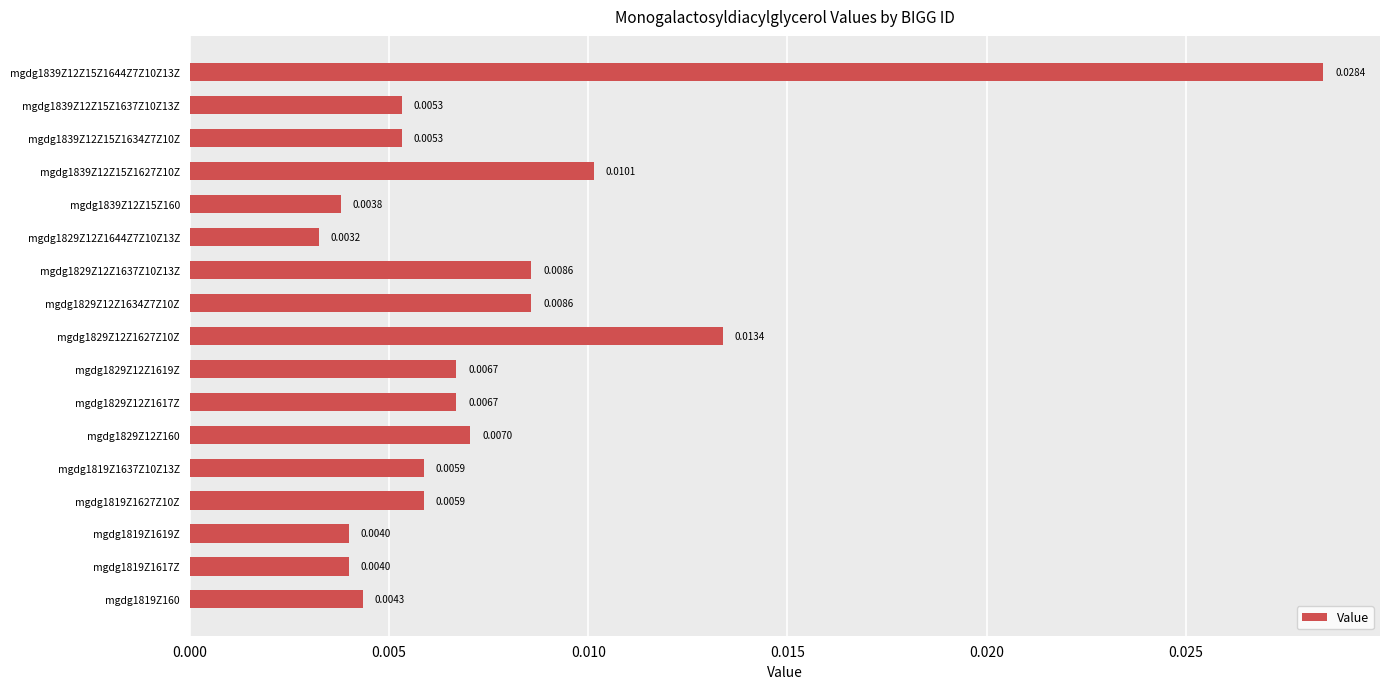

Between mgdg1829Z12Z1627Z10Z and mgdg1829Z12Z1637Z10Z13Z, which is larger?

mgdg1829Z12Z1627Z10Z